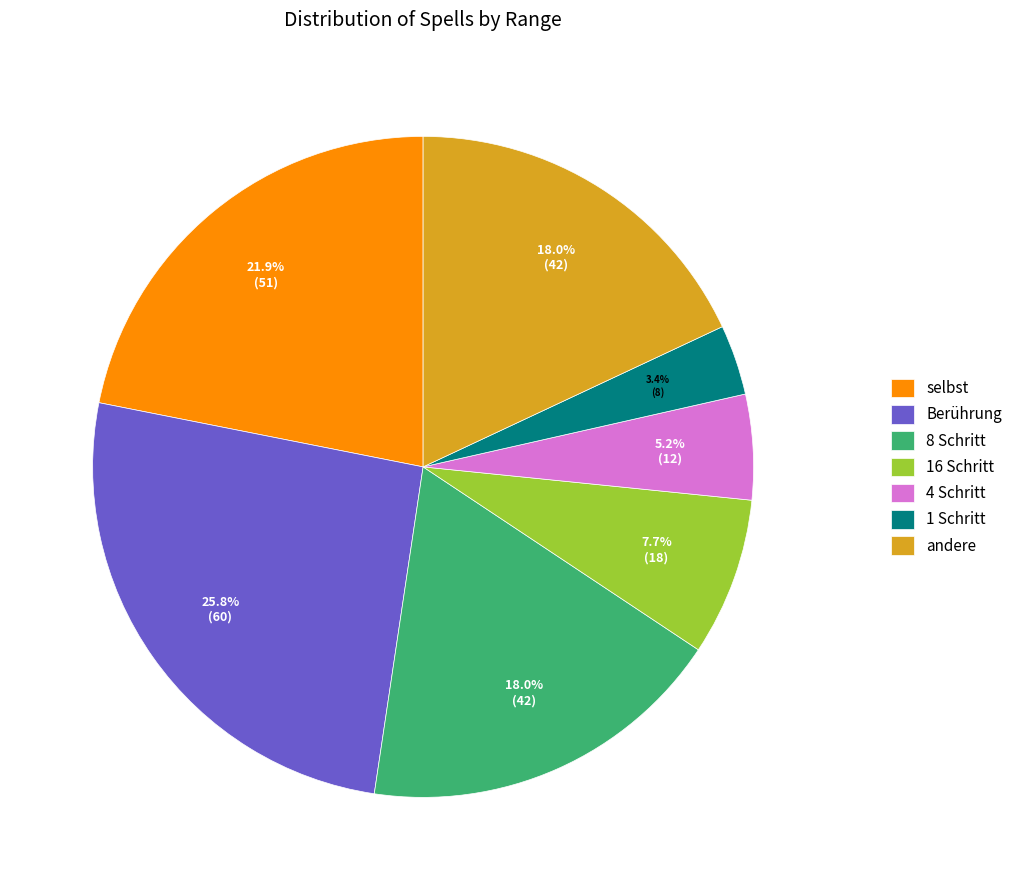

True or false: 4 Schritt accounts for 5% of the total.

True